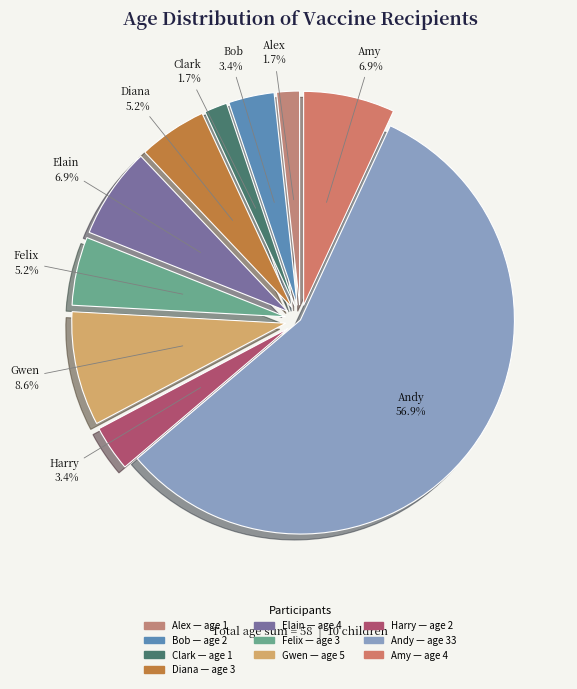

Does any single category account for the majority?

Yes